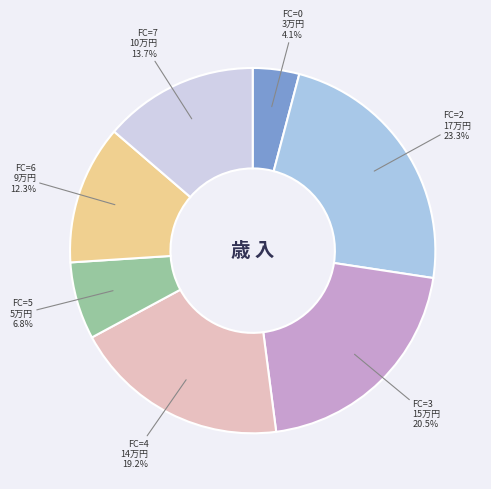

What is the total percentage of FC=4 and FC=2?

42.5%